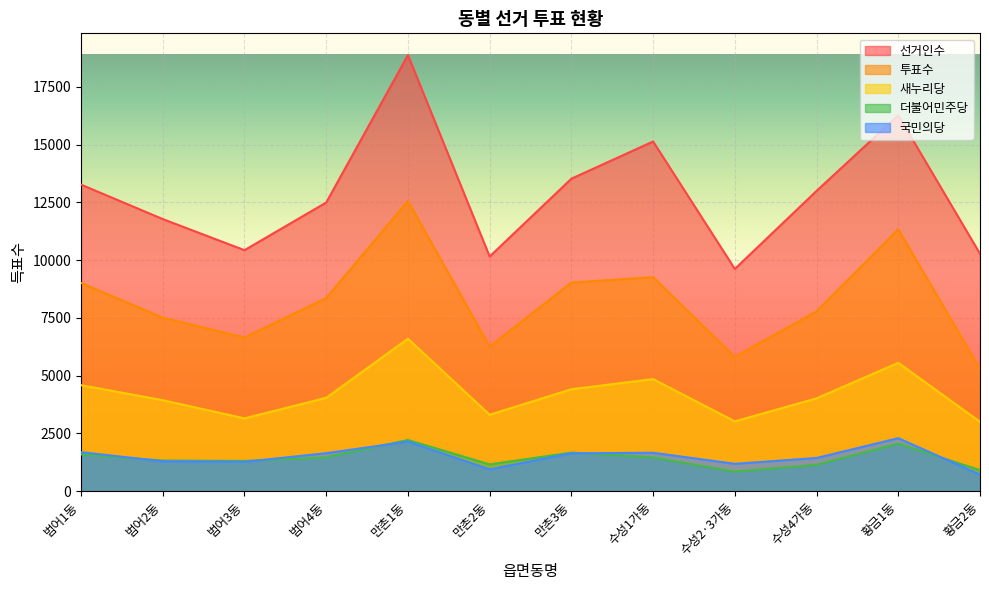

Where does the 투표수 series first go above 8356?

범어1동